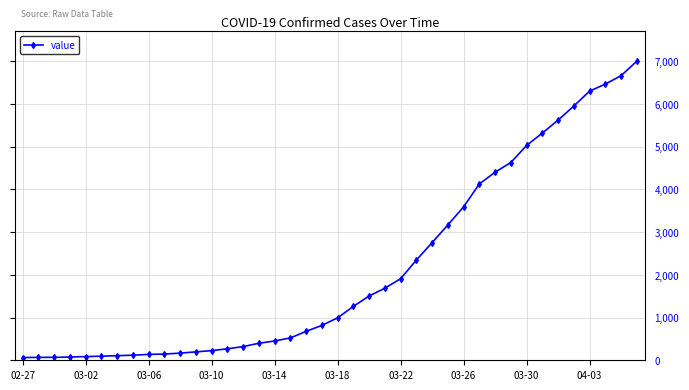

What is the difference between the second highest and minimum values?

6593